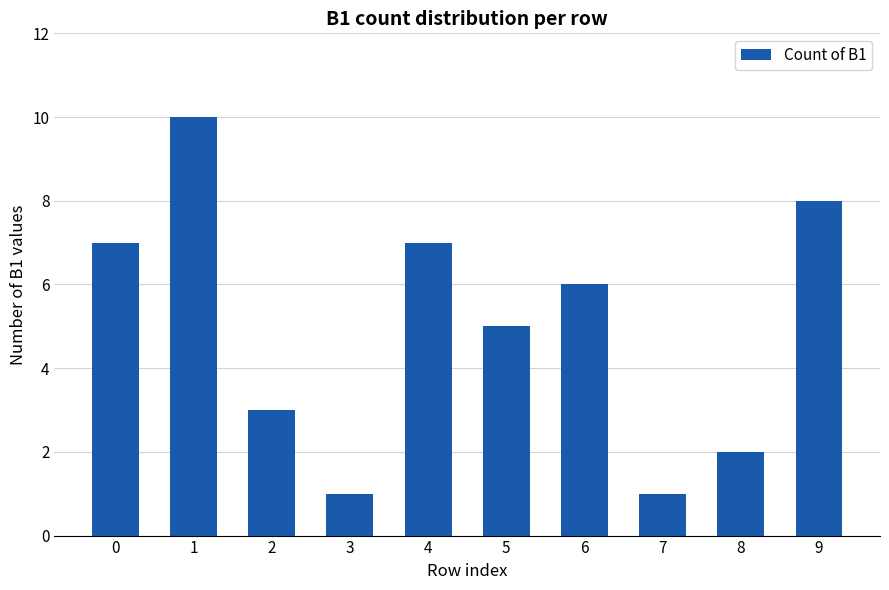

Count the values in the range 2 to 7.

6